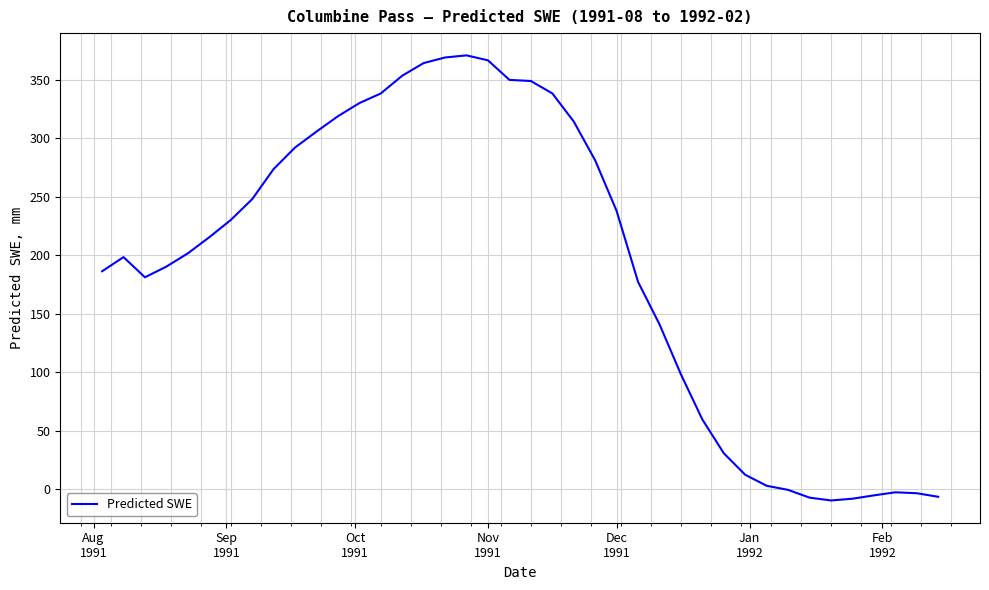

What is the difference between the maximum and minimum values?

380.9